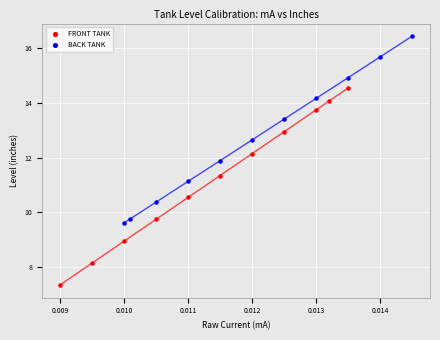

Which series contains the lowest Y value?

FRONT TANK